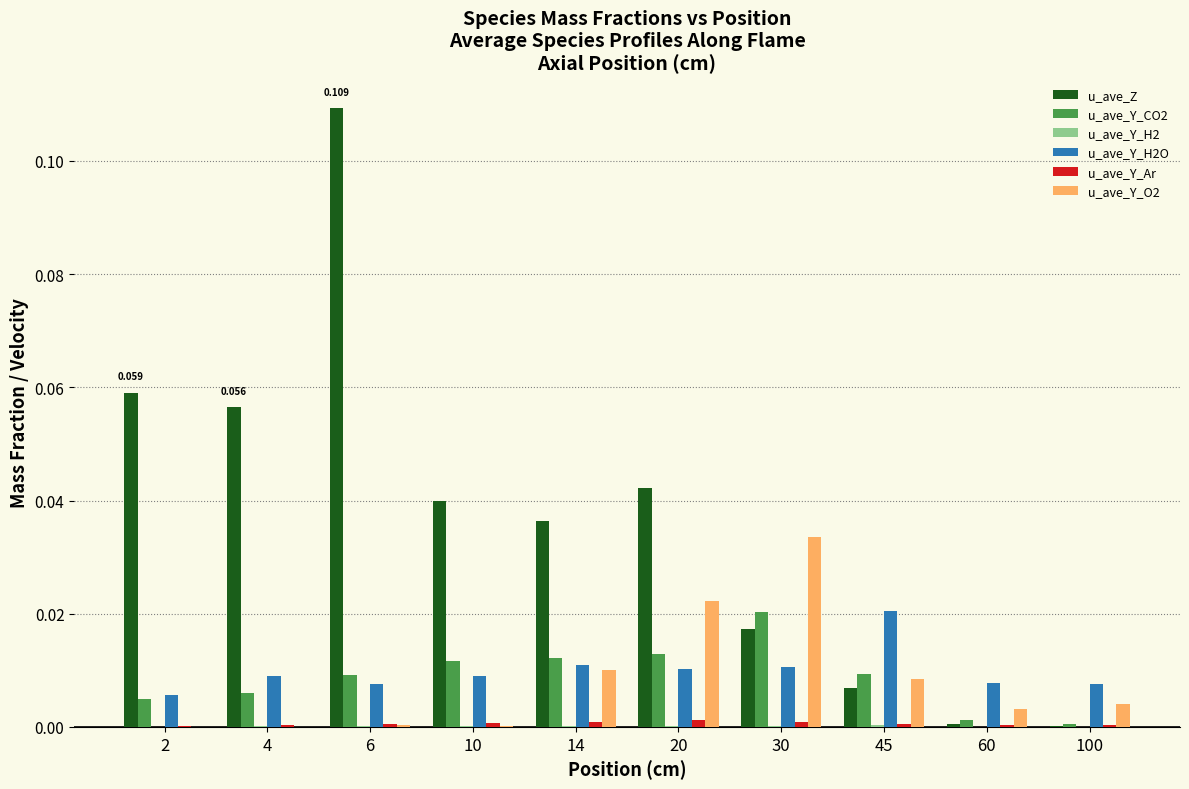

Which series has the widest spread of values?

u_ave_Z